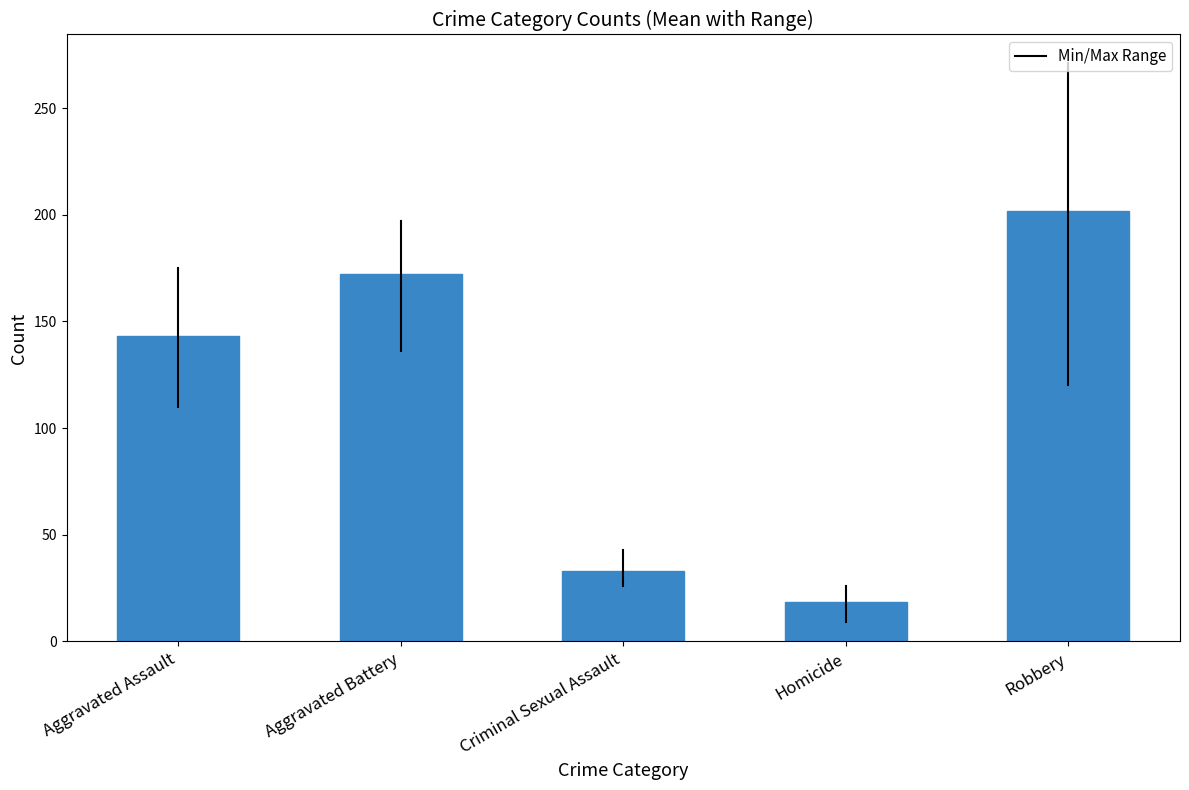

What is the difference between the values at Homicide and Robbery?

183.5